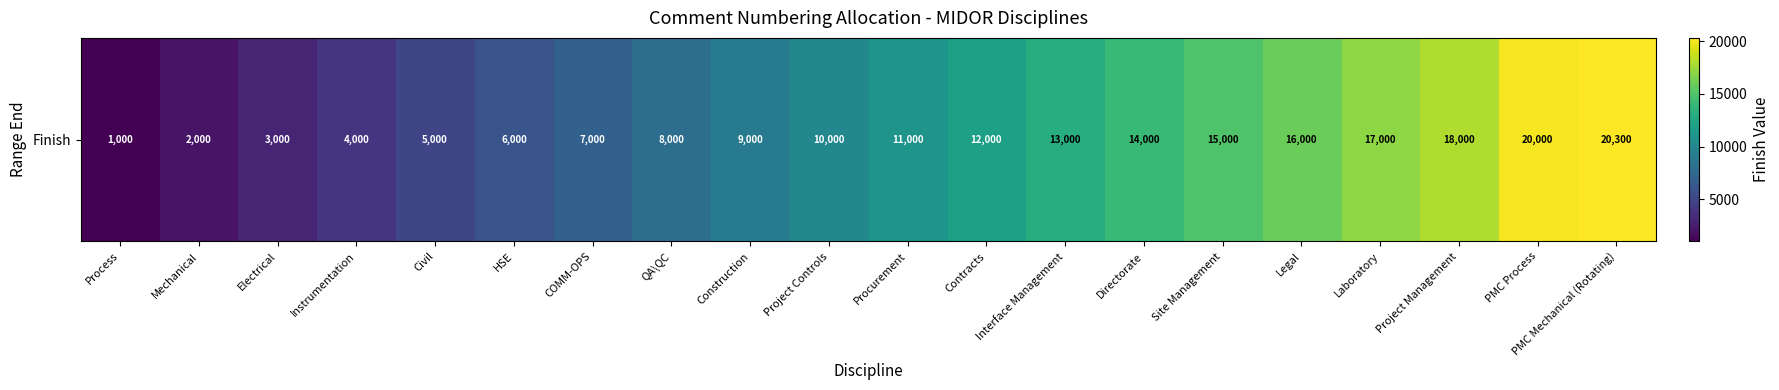

Count the number of categories in the chart.

20